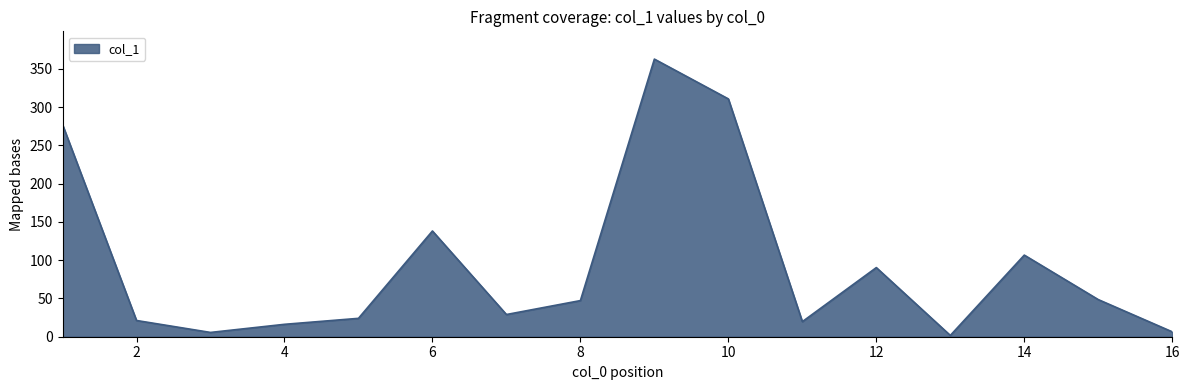

Does the chart have visible grid lines?

No